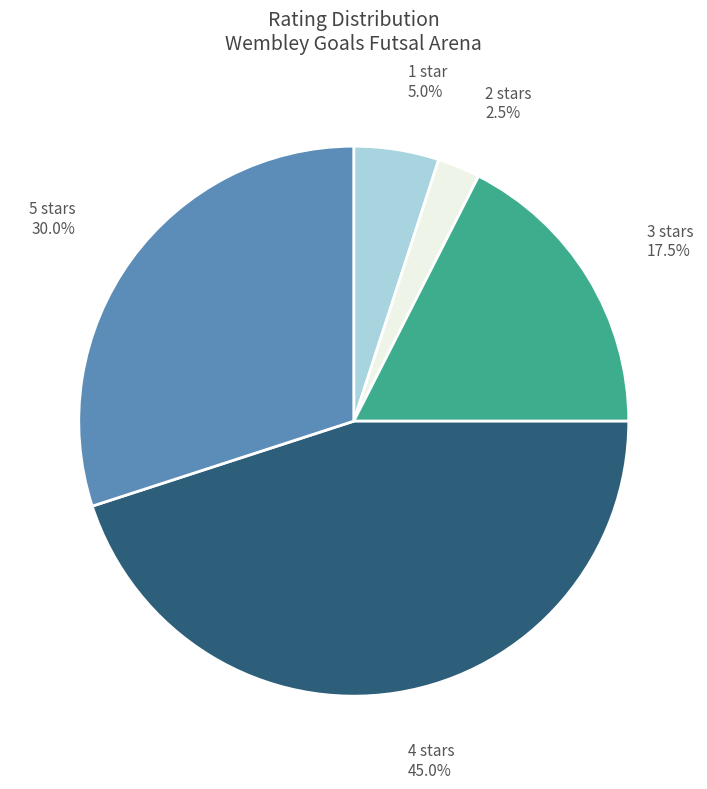

Is there any slice that represents more than half of the pie?

No